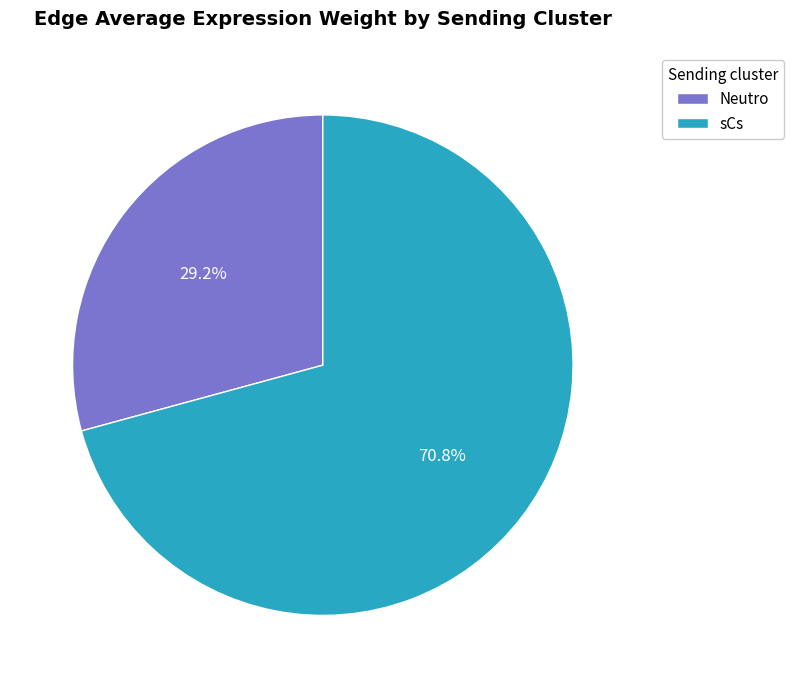

Which category has the biggest portion of the pie?

sCs